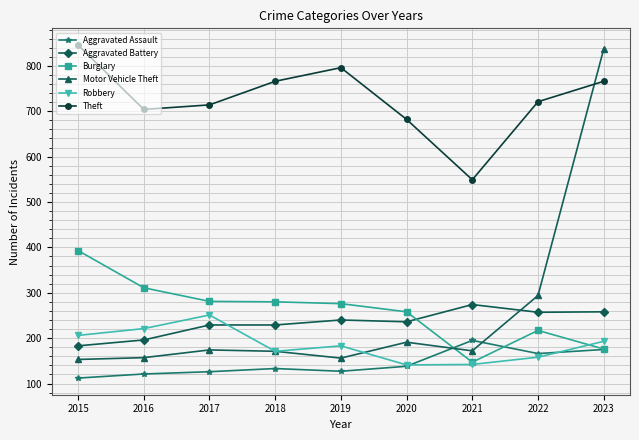

What is the total value across all series at 2018?

1750